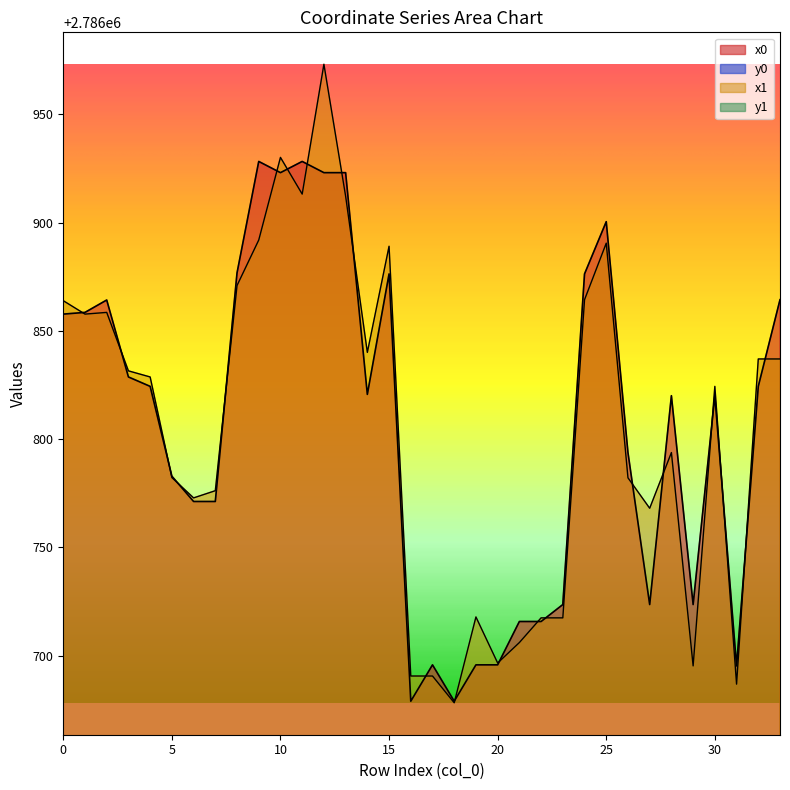

What is the highest value of the x1 series?

2786973.1